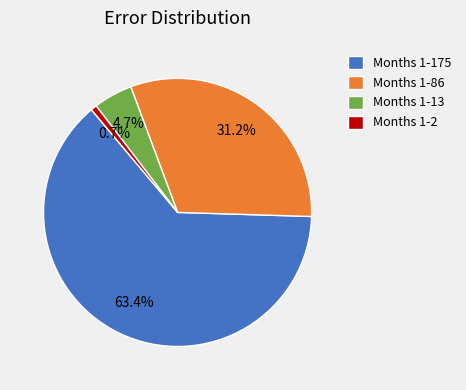

Count the number of slices in the pie.

4